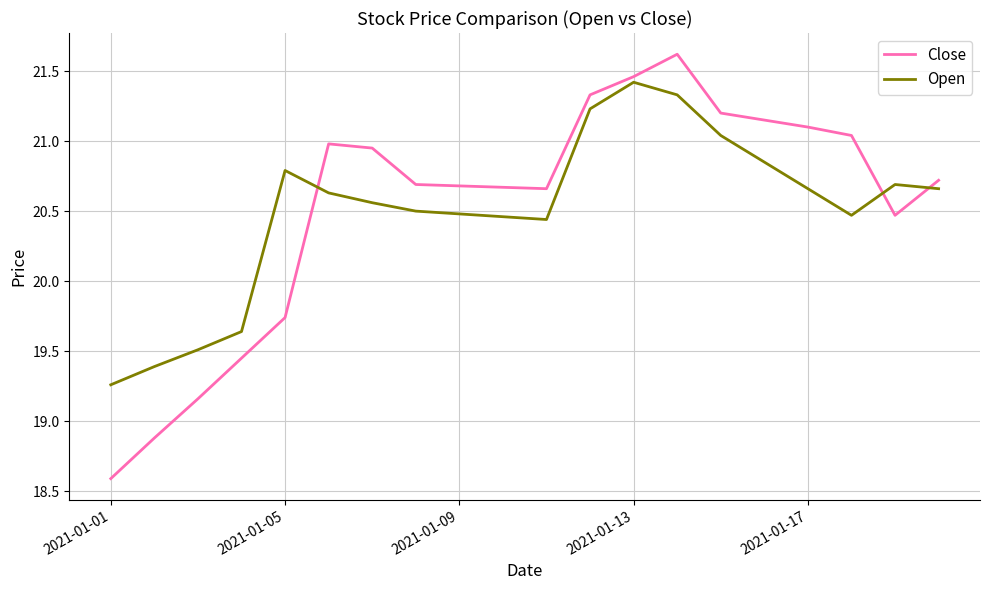

What is the greatest value displayed?

21.6